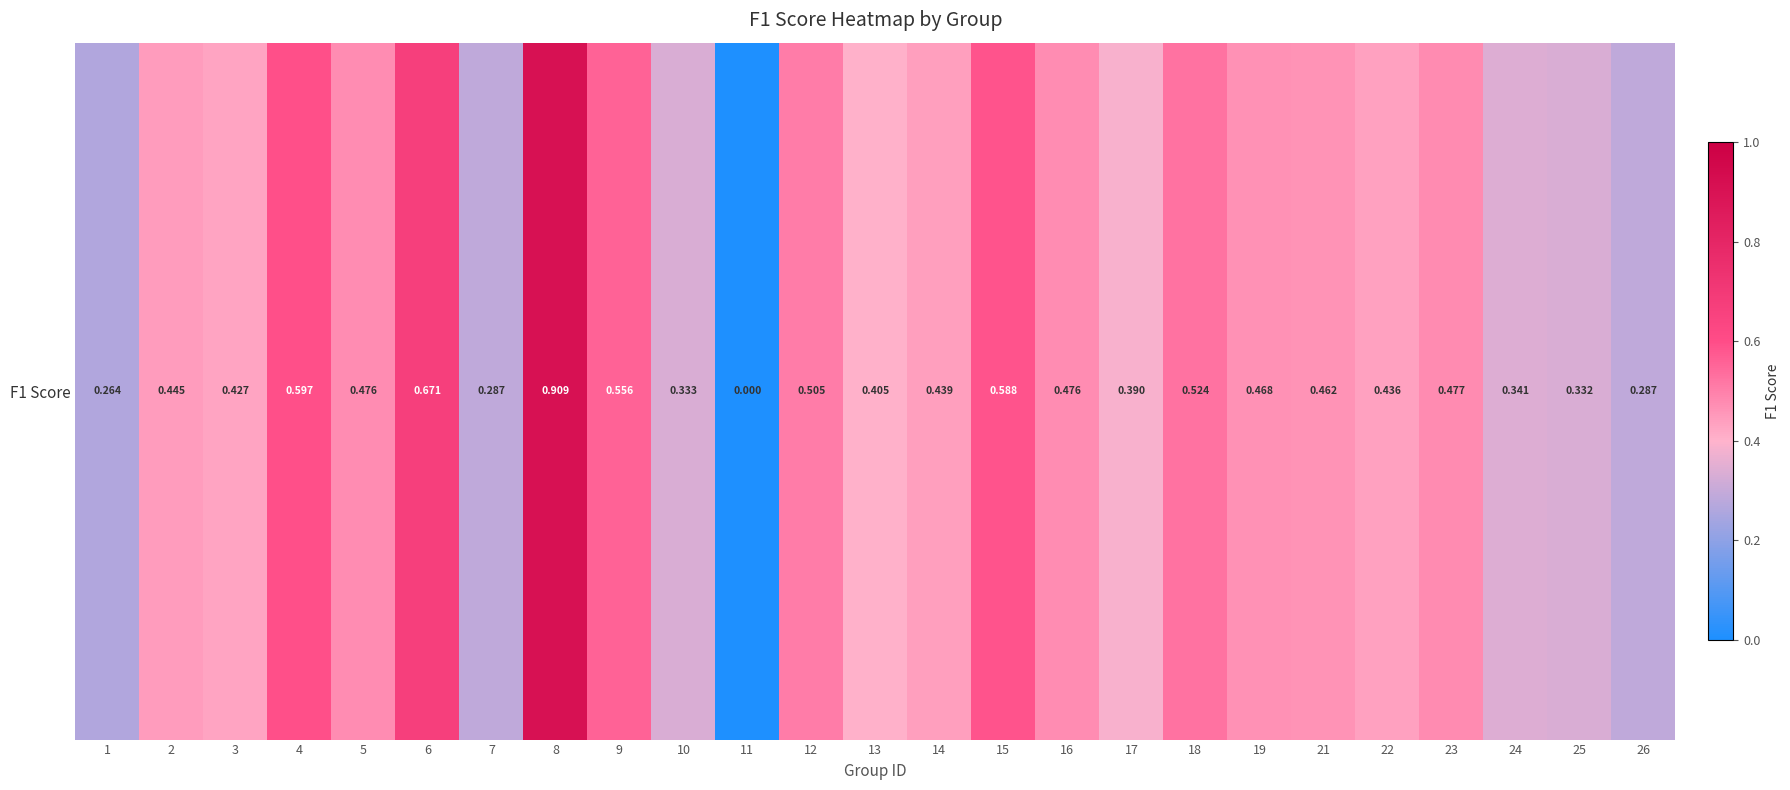

What is the difference between the maximum and minimum values?

0.9